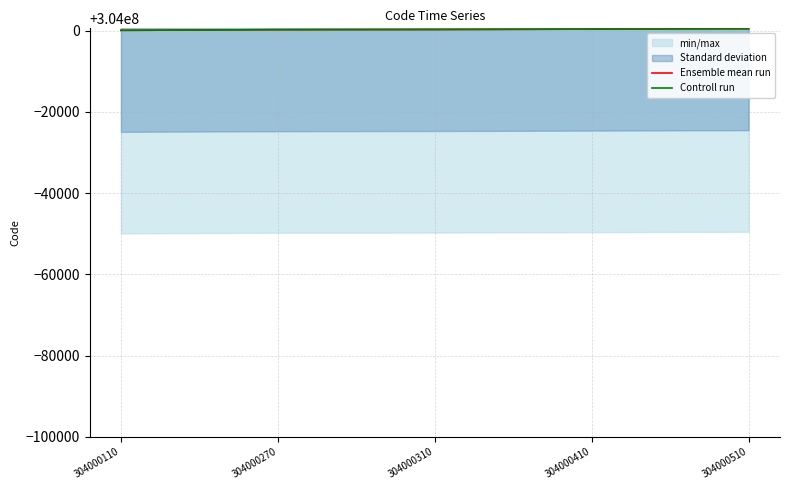

What is the approximate value of Controll run at 304000510?

304000510